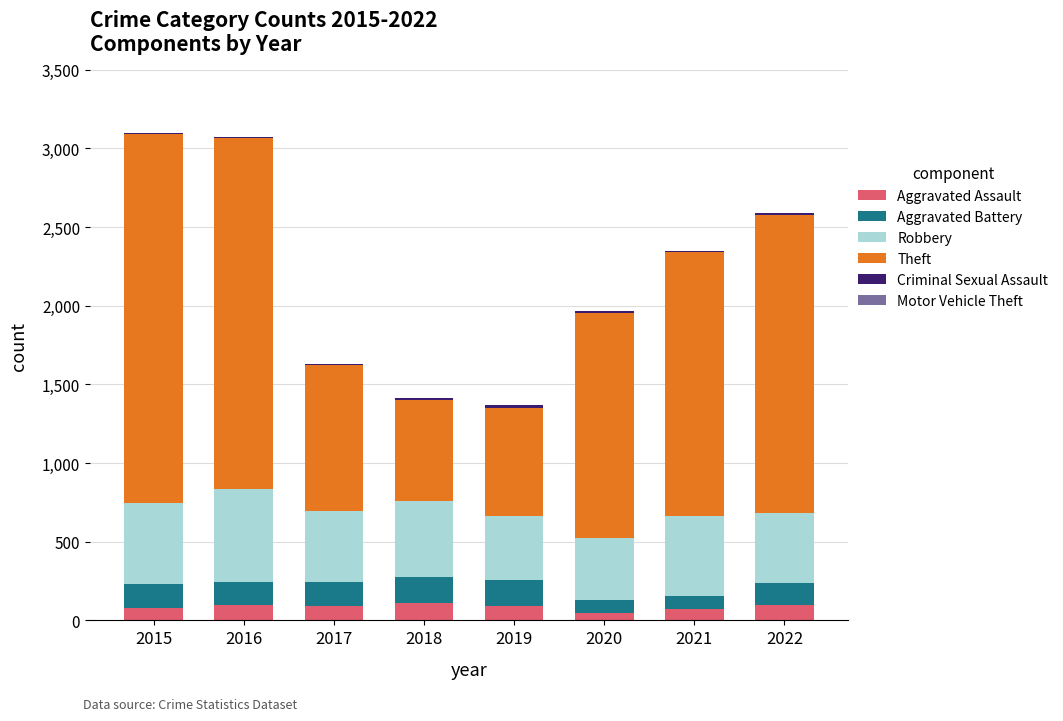

The Aggravated Assault series shows 77 at 2015. True or false?

True